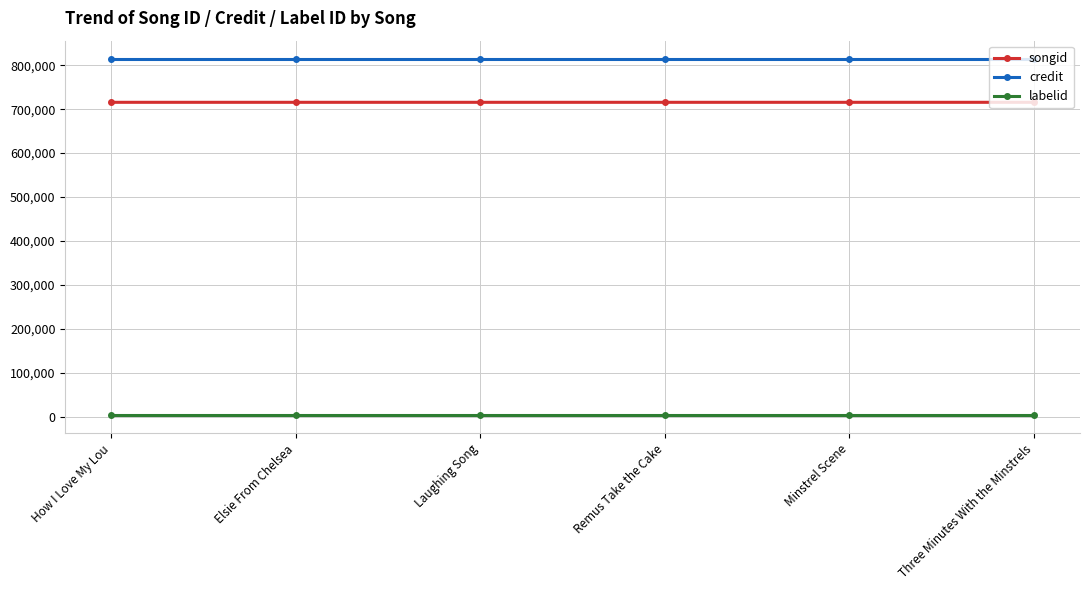

Rank the series at Minstrel Scene from highest to lowest value.

credit, songid, labelid